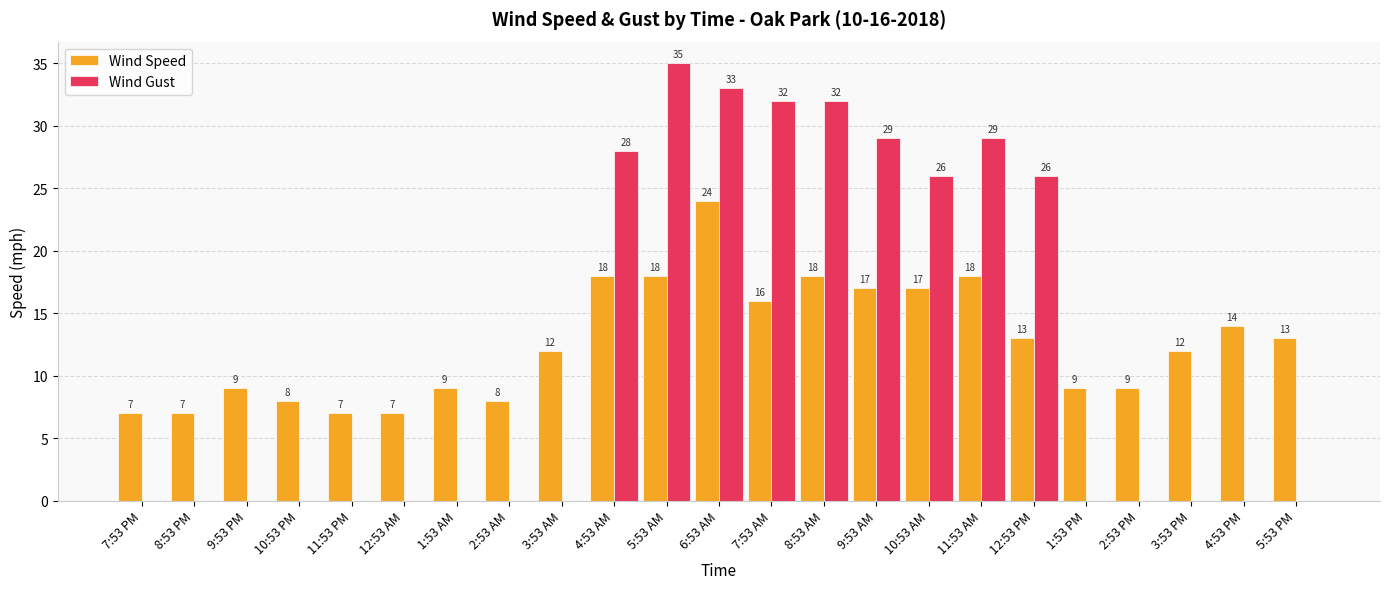

How many values in the Wind Gust series exceed 0?

9